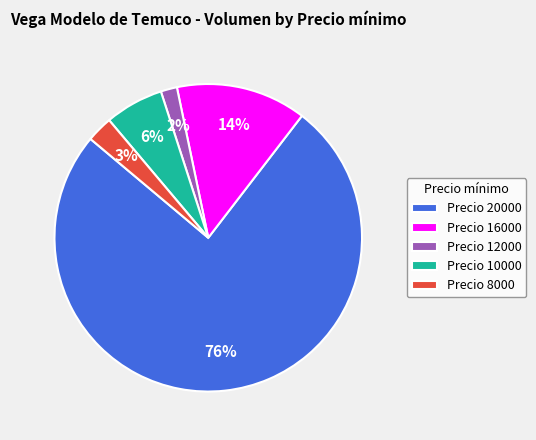

Which slice is the largest?

Precio 20000